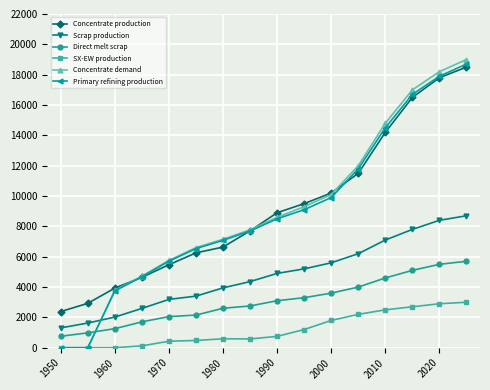

Which series has the largest range (max minus min)?

Concentrate demand